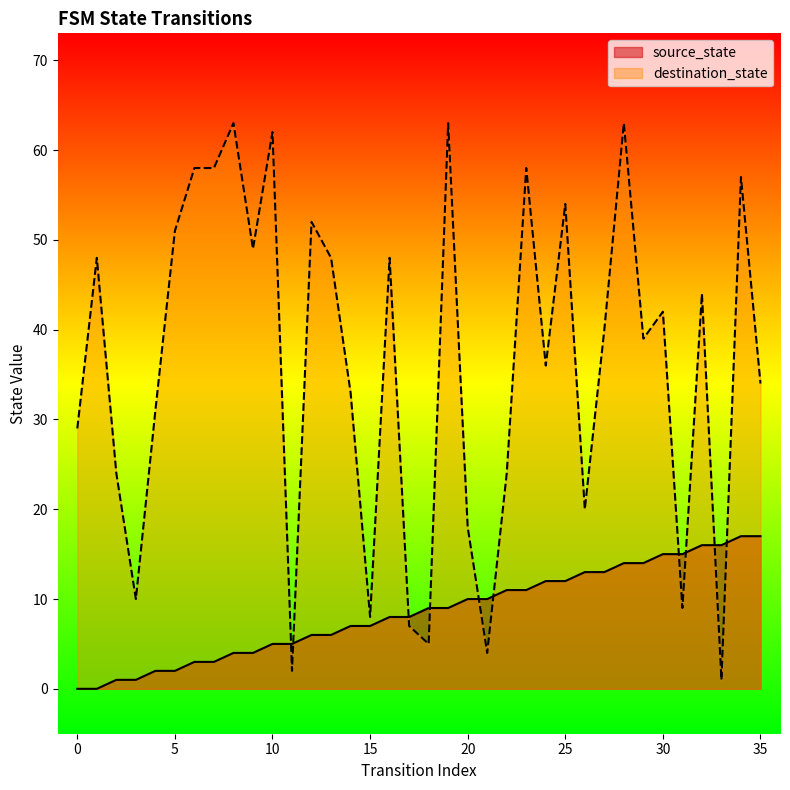

How many data points does each series have?

36